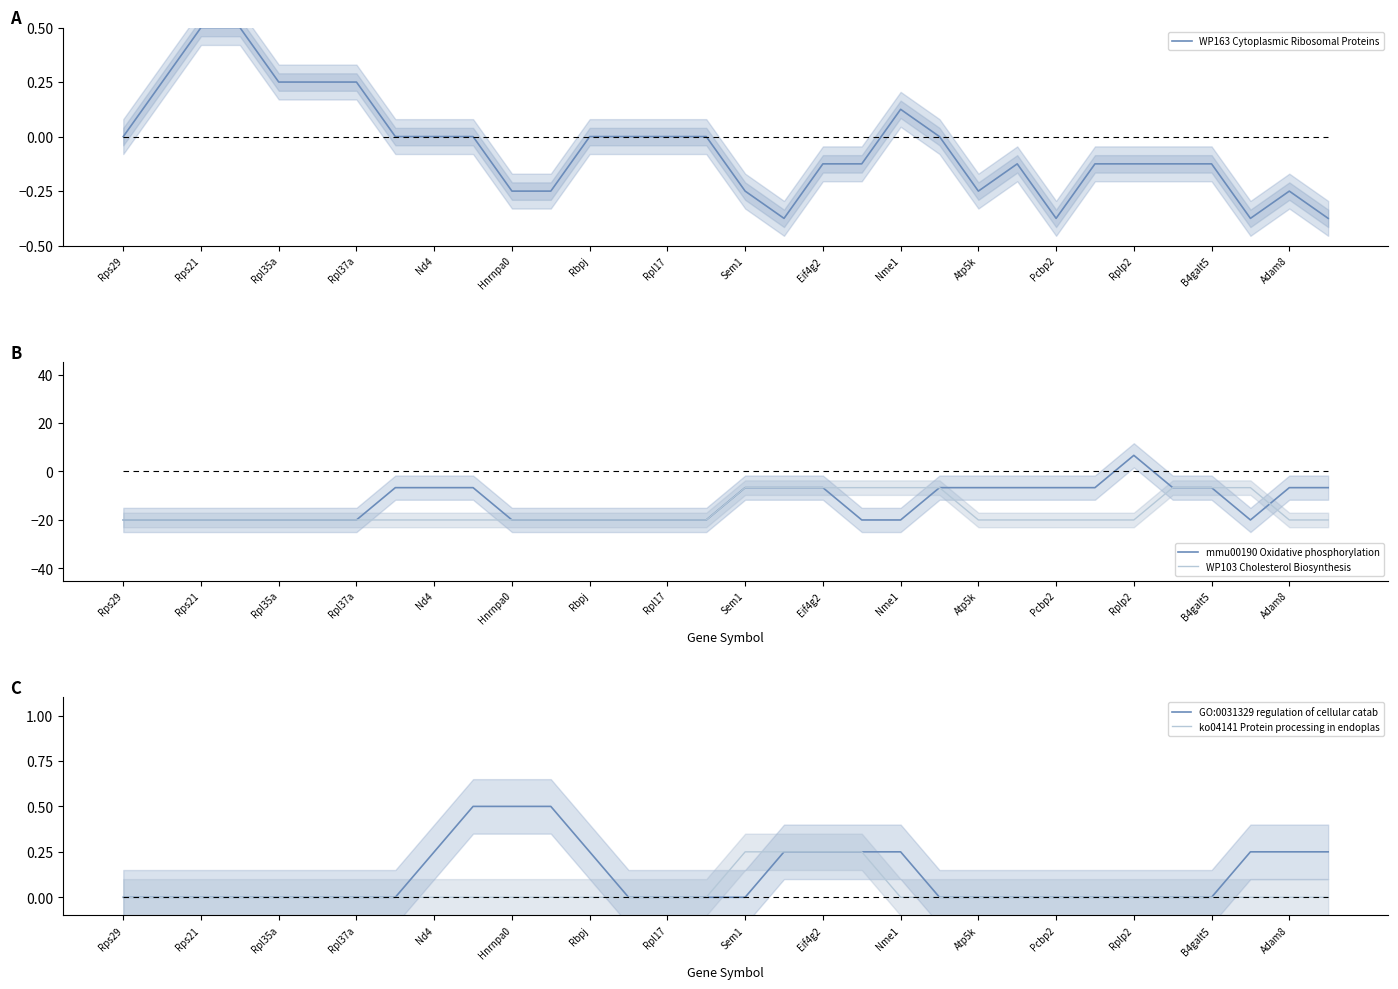

At how many categories does at least one series exceed -4?

32